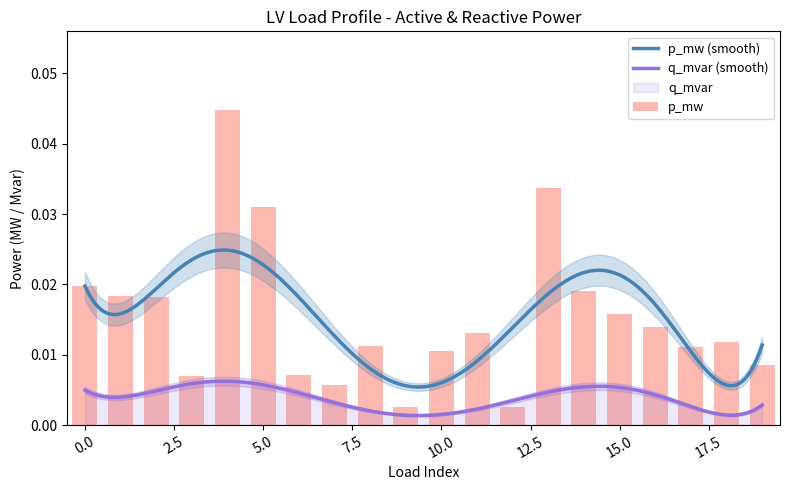

The chart shows a value of 0.0 at 10. True or false?

False